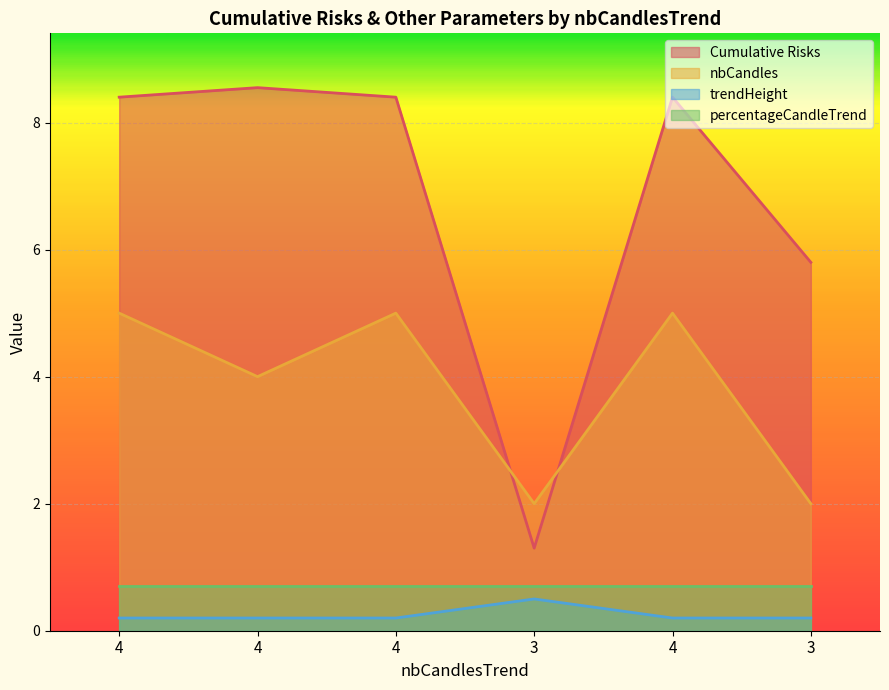

What is the average value of the nbCandles series?

3.8